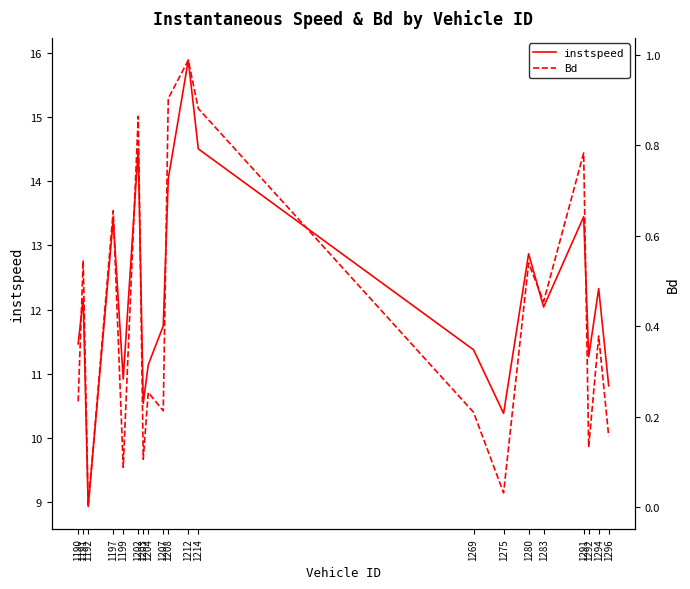

At which category is the sum across all series the highest?

1212